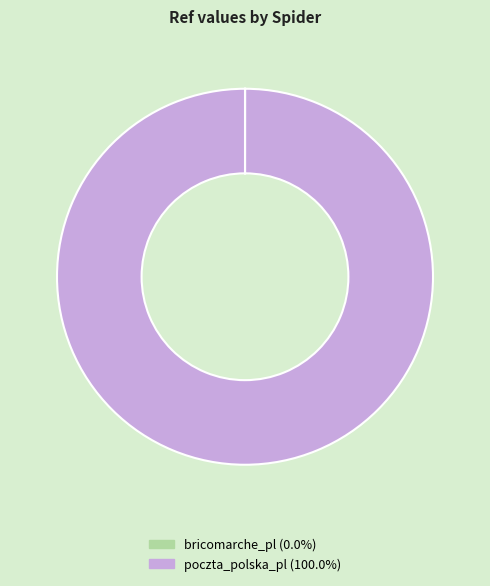

What is the largest slice in the pie chart?

poczta_polska_pl